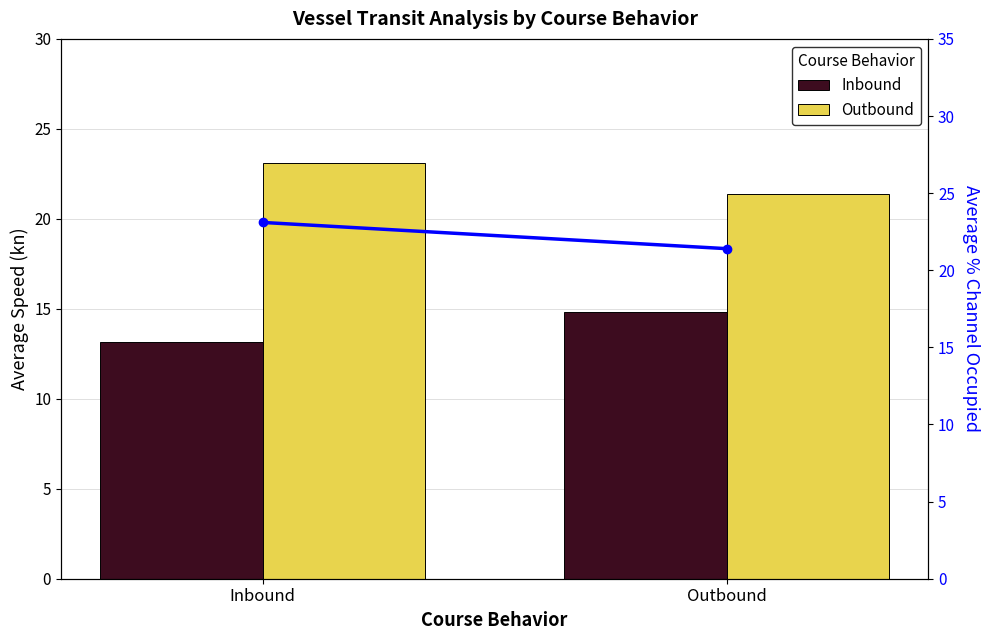

At which label is Inbound closest to 13?

Inbound